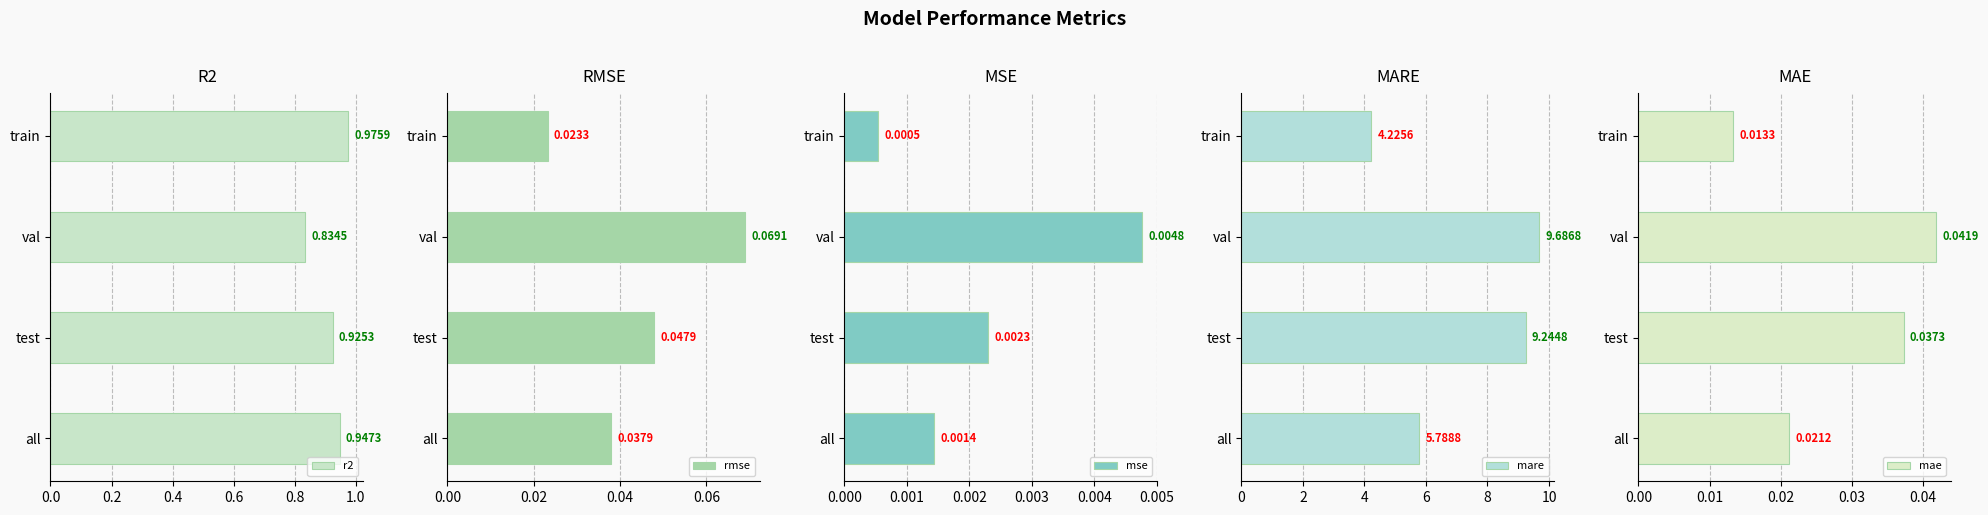

The value of r2 at all is 0.5. True or false?

False